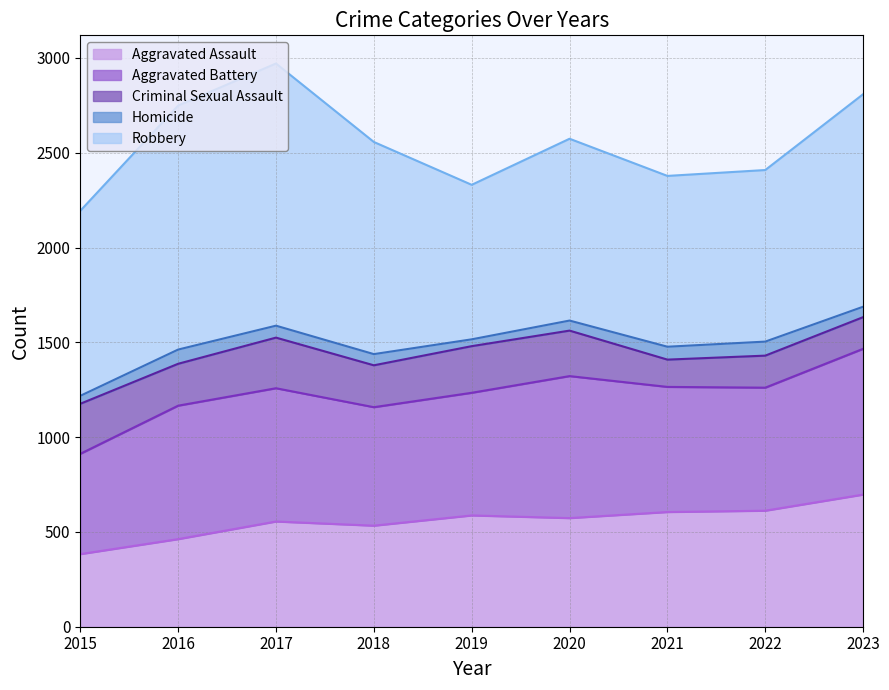

What is the total value across all series at 2020?

2574